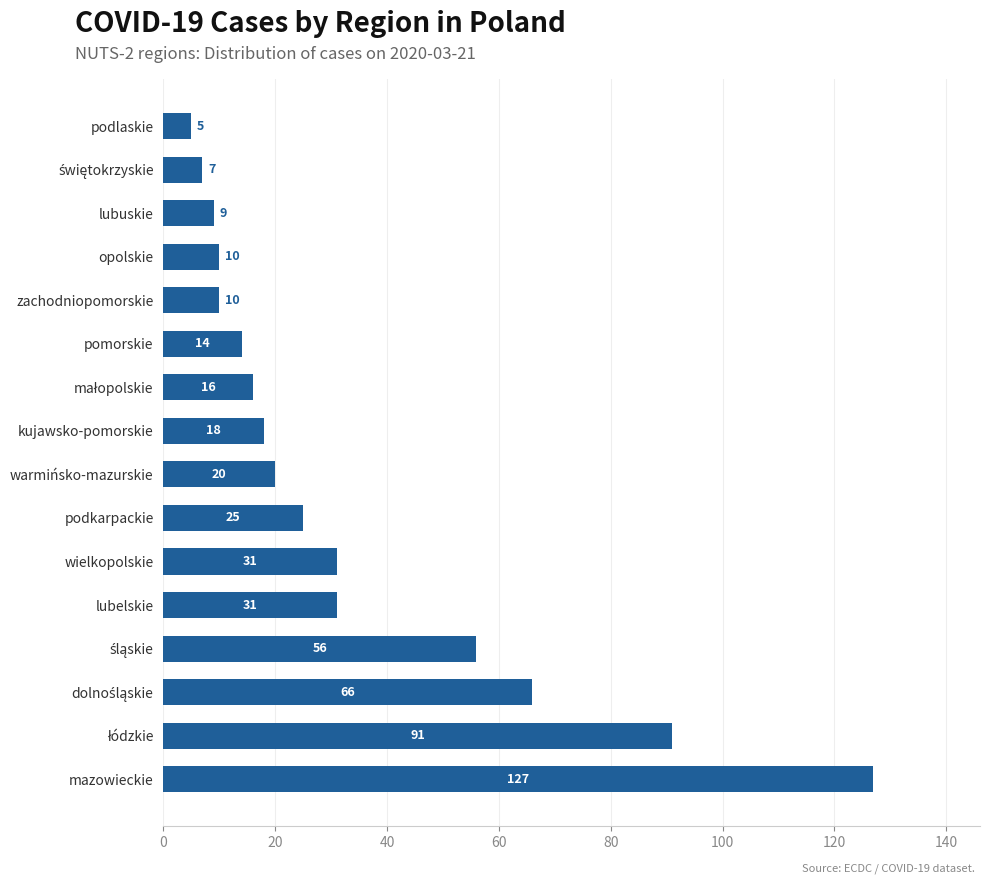

What is the difference between the maximum and minimum values?

122